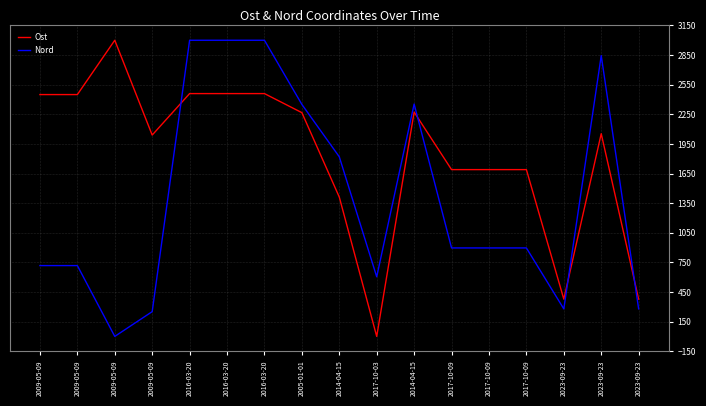

Does the chart display data point markers on the line(s)?

No